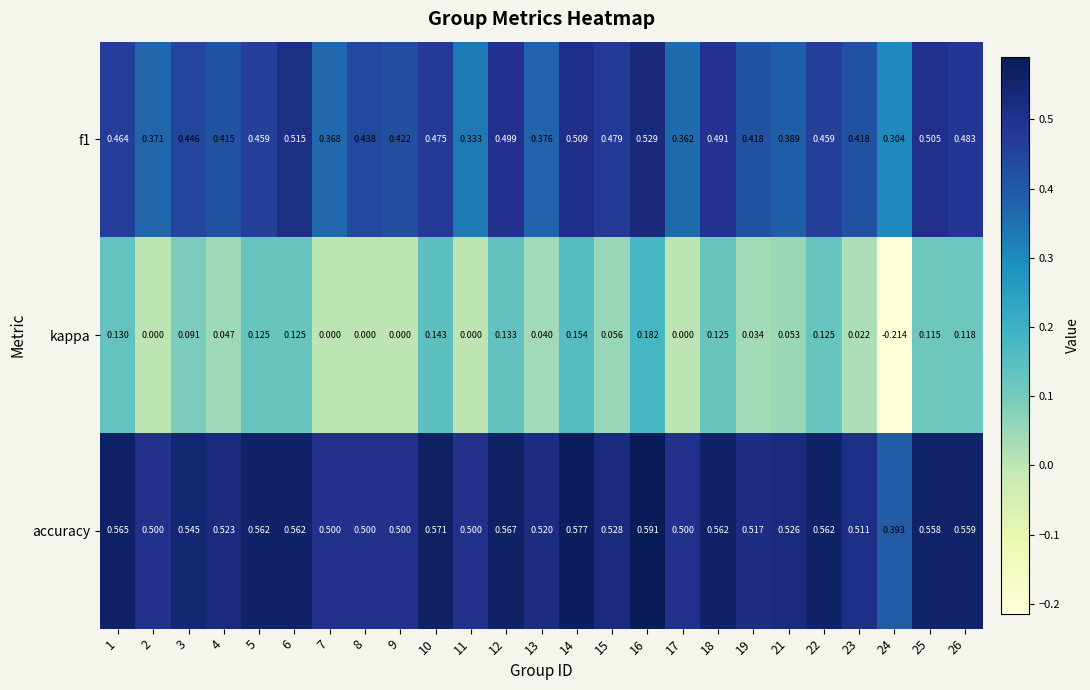

Which series has the largest total across all categories?

accuracy